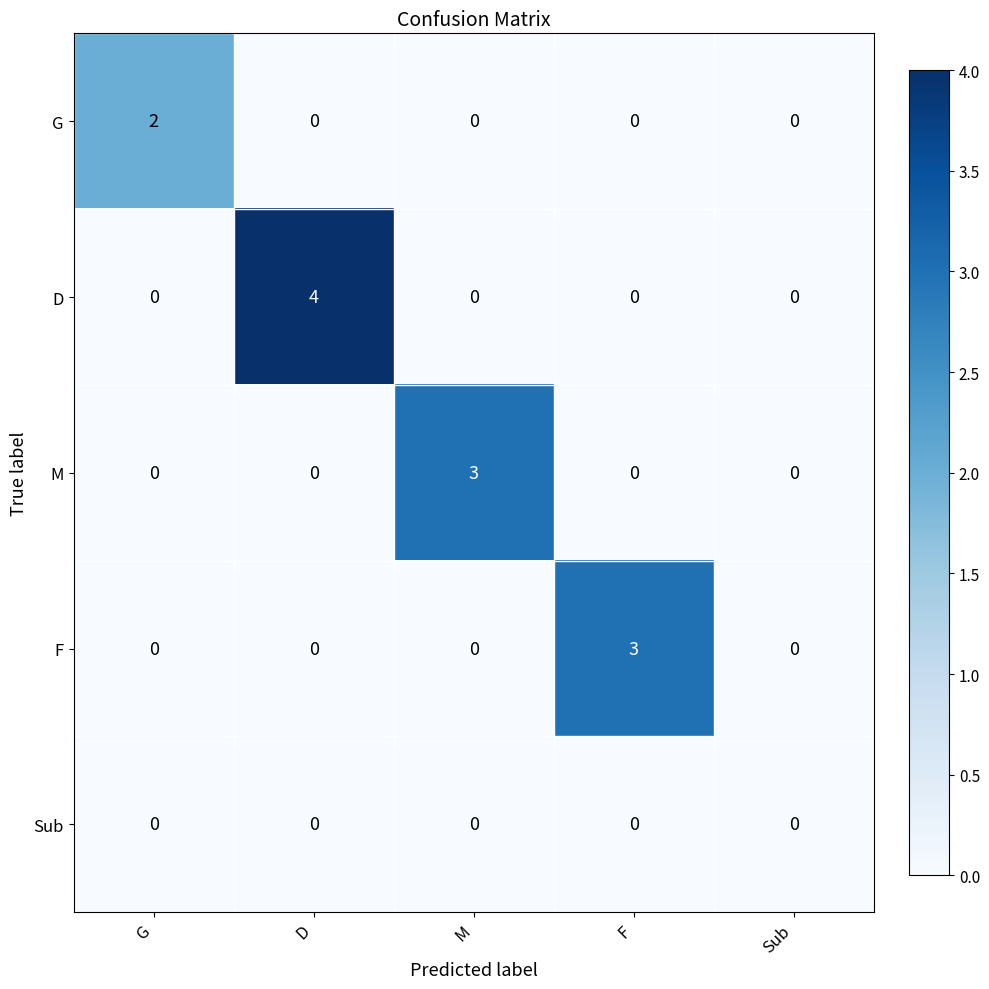

How many series are shown in this chart?

5